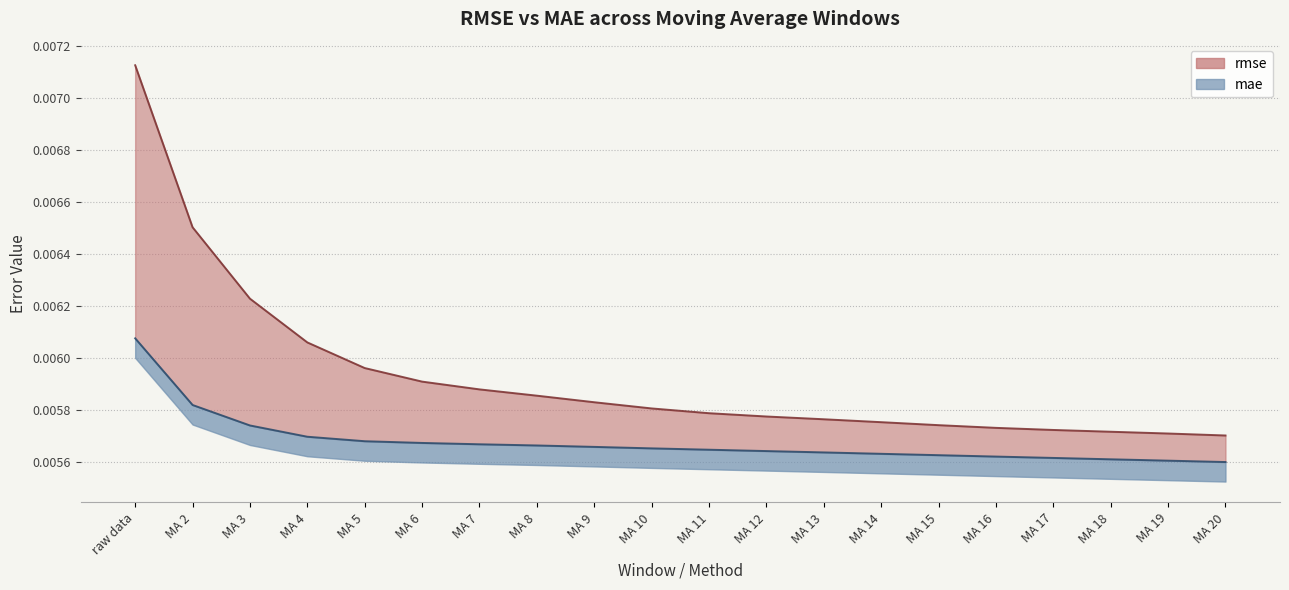

True or false: rmse has a value of 0.0 at MA 7.

False